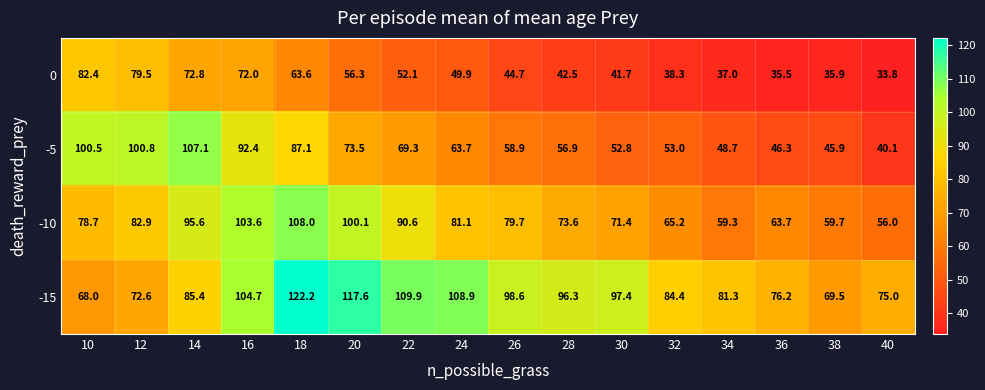

Rank the series at 14 from highest to lowest value.

-5, -10, -15, 0